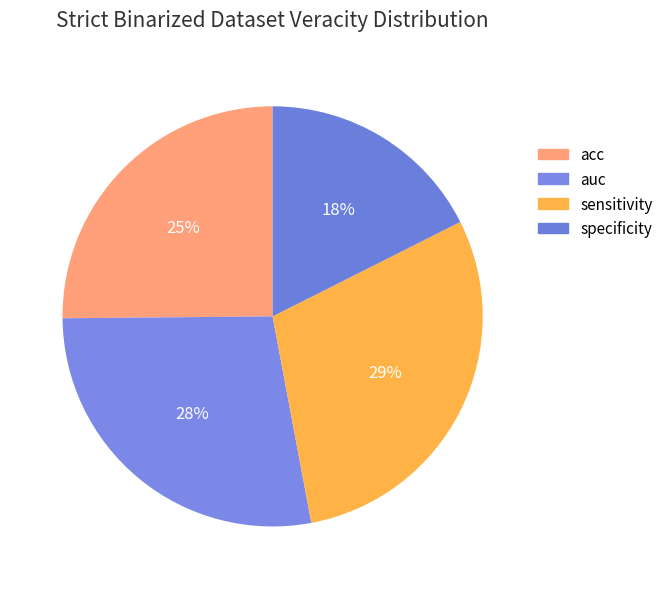

Is it true that specificity is 3% of the pie?

False